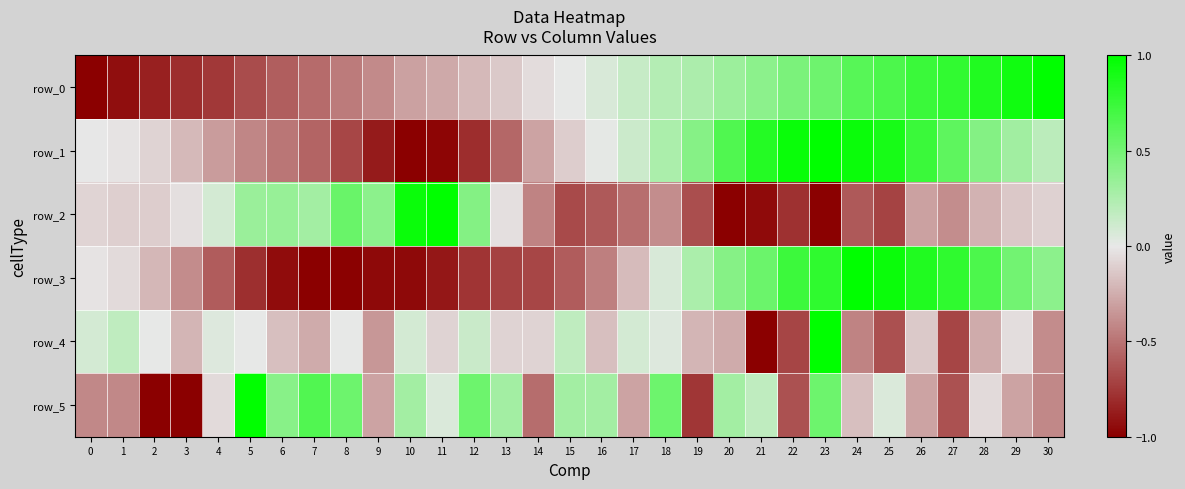

Rank the series at 25 from highest to lowest value.

row_3, row_1, row_0, row_5, row_4, row_2